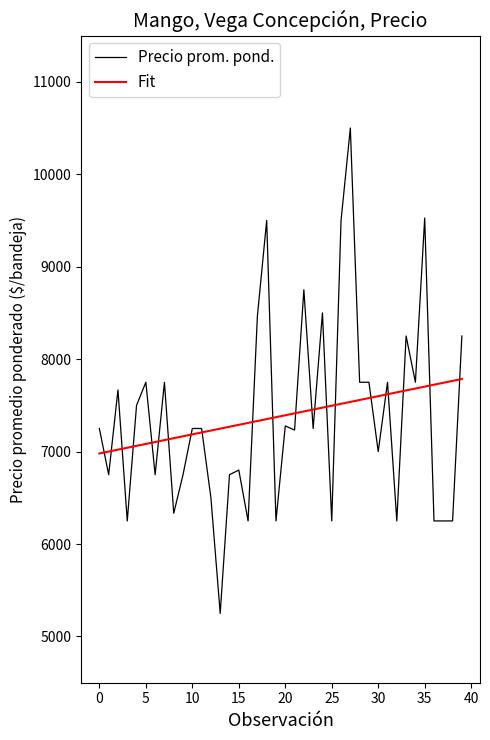

Rank the series by their maximum value, from lowest to highest.

Fit, Precio prom. pond.